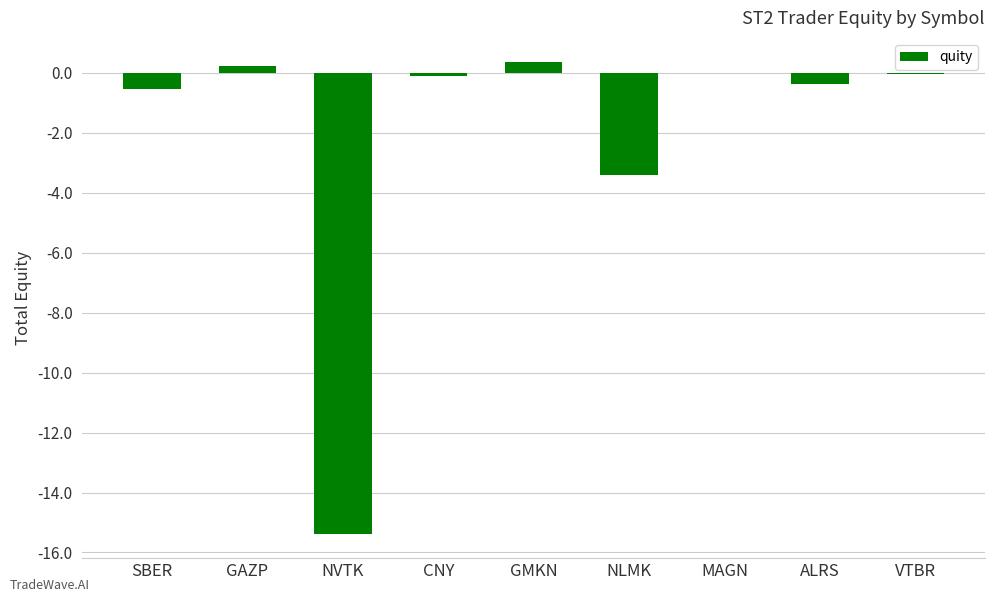

Where is the data nearest to the value -7?

NLMK